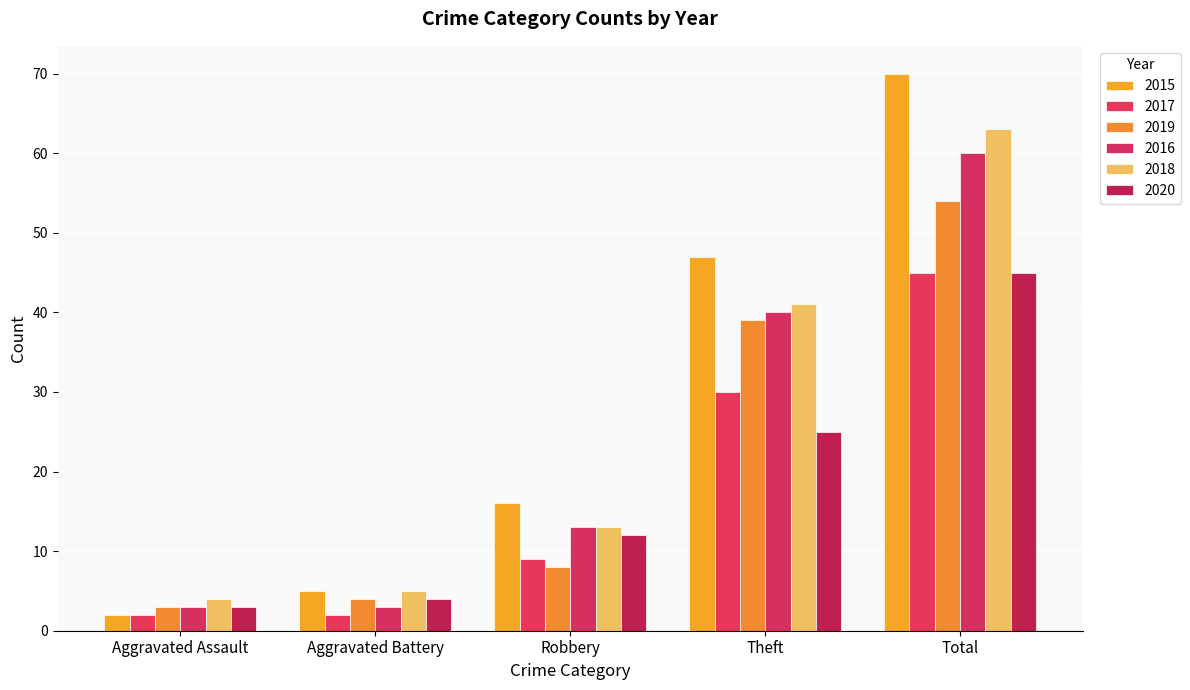

How many groups of bars are there?

5